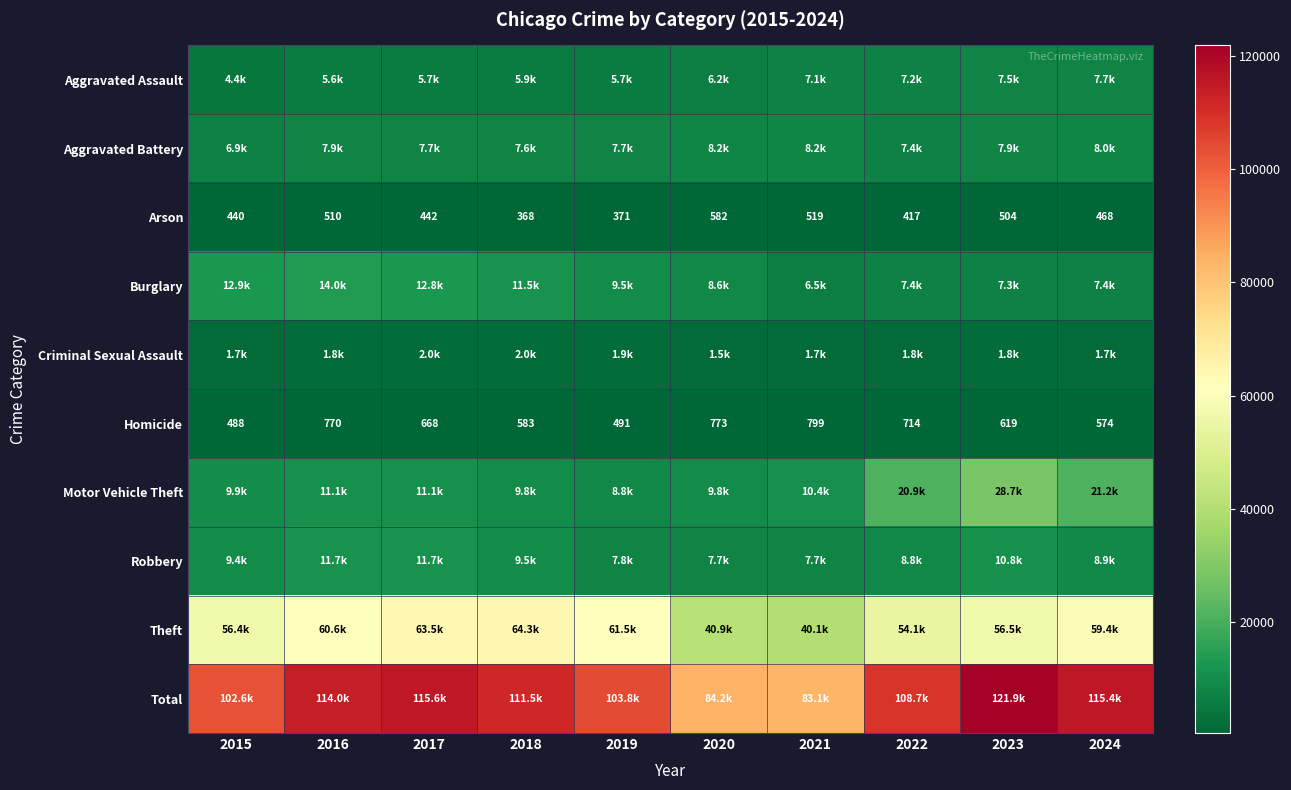

What is the sum of all Arson values?

4621